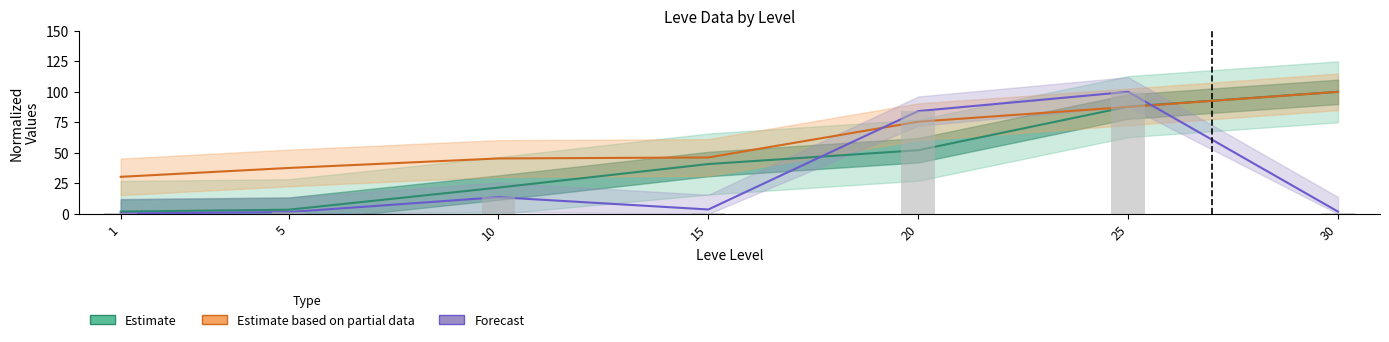

Which series has the largest total across all categories?

Estimate based on partial data